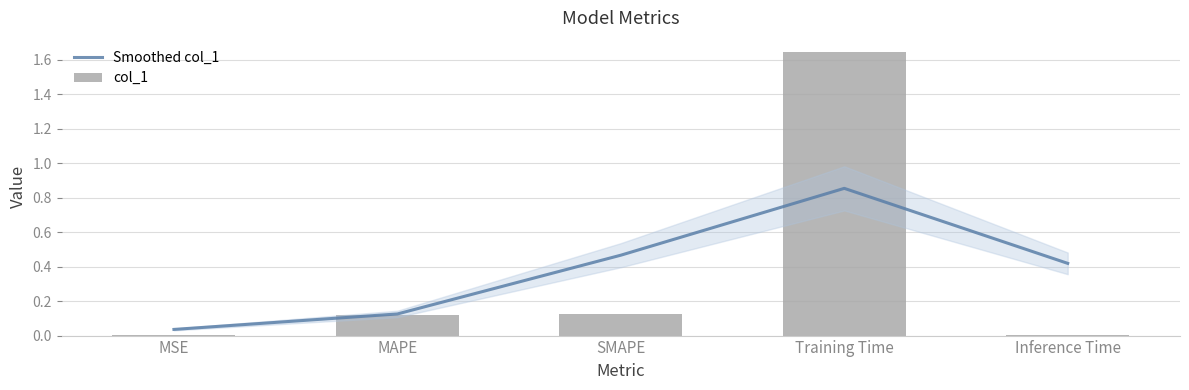

At which category is the sum across all series the highest?

Training Time